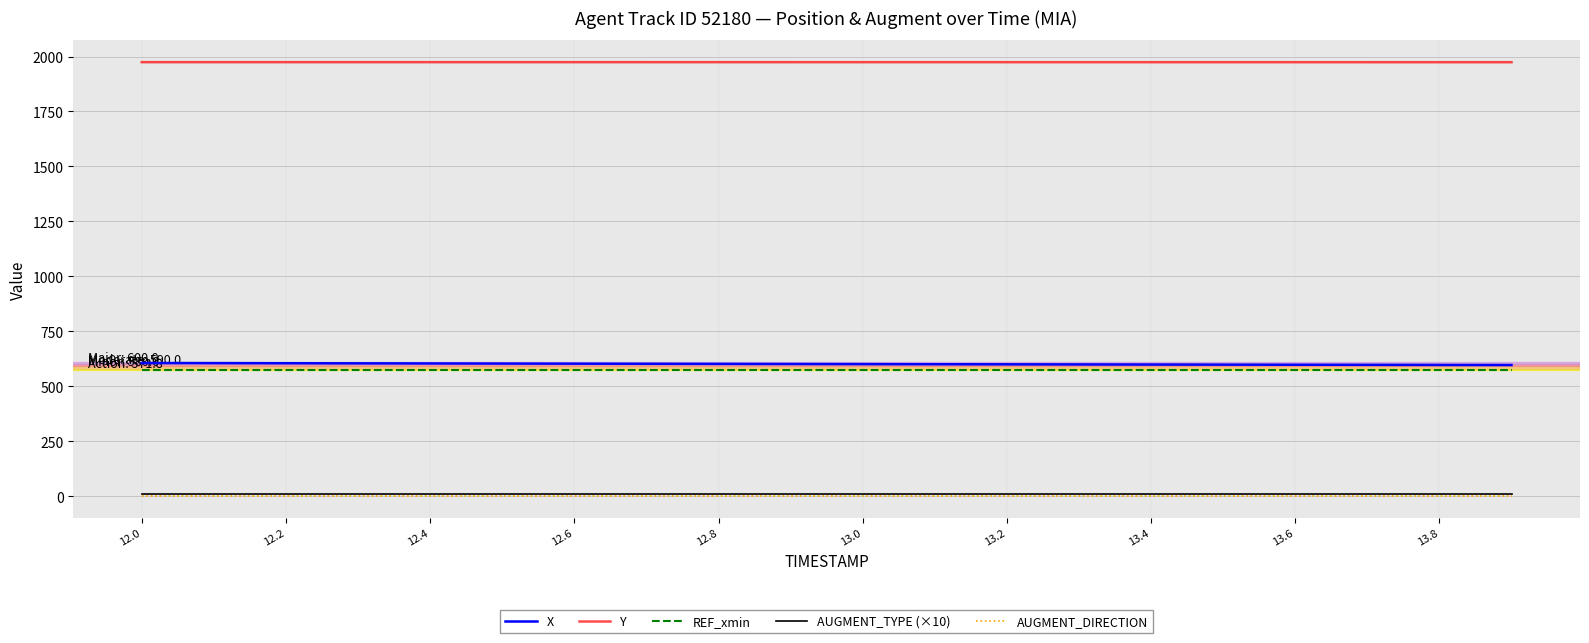

Which series has the largest total across all categories?

Y